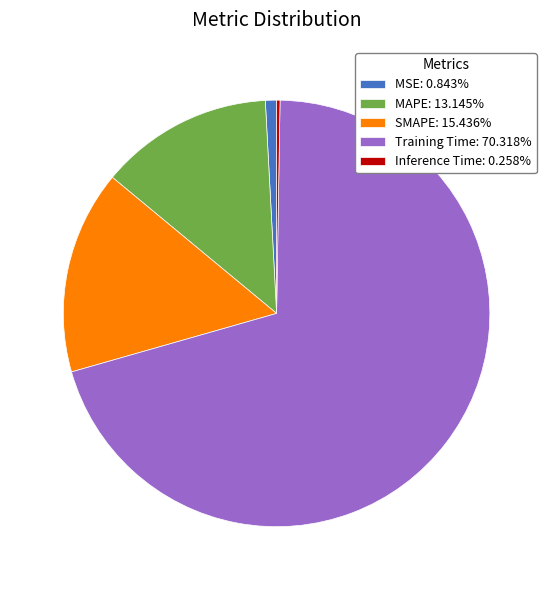

Combined, do Training Time: 70.318% and SMAPE: 15.436% account for over 50%?

Yes